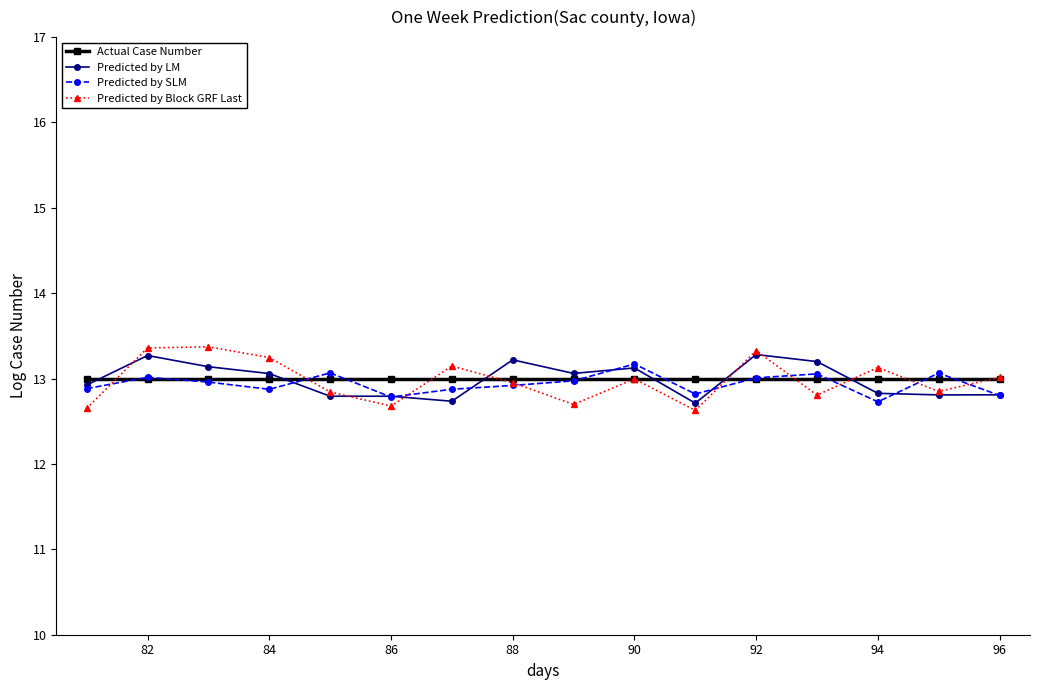

True or false: Predicted by Block GRF Last has more than 0 interior local peaks.

True